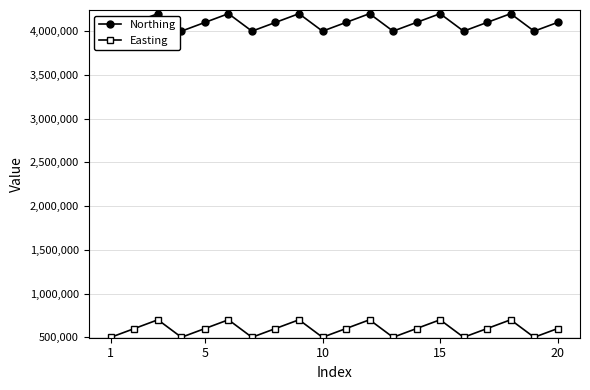

In Easting, how many points are lower than both neighbors (excluding endpoints)?

6